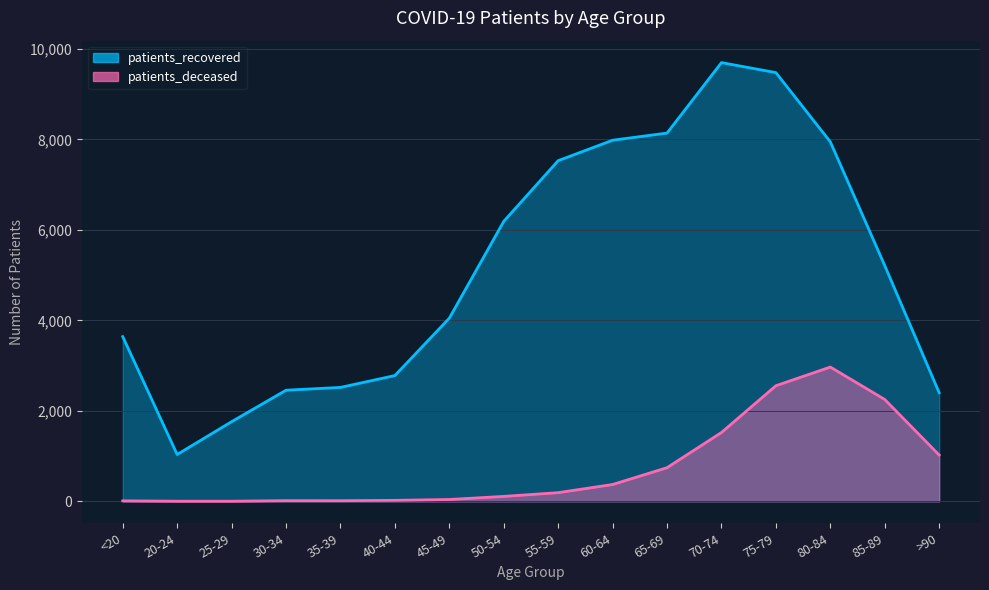

What is the minimum value for patients_recovered?

1036